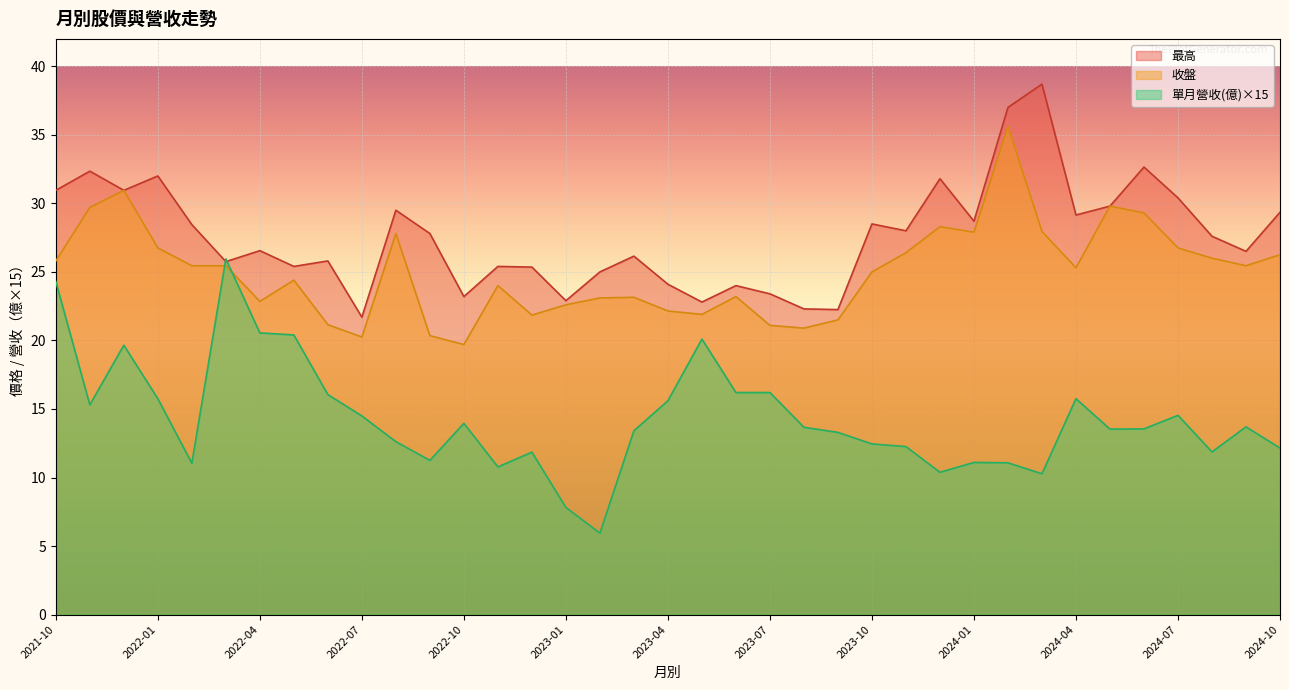

What is the maximum value for 最高?

38.7